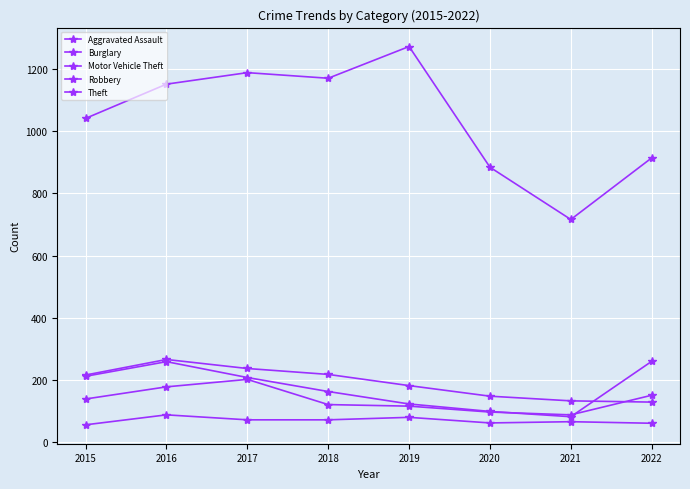

What is the difference between the highest and lowest values at 2017?

1116